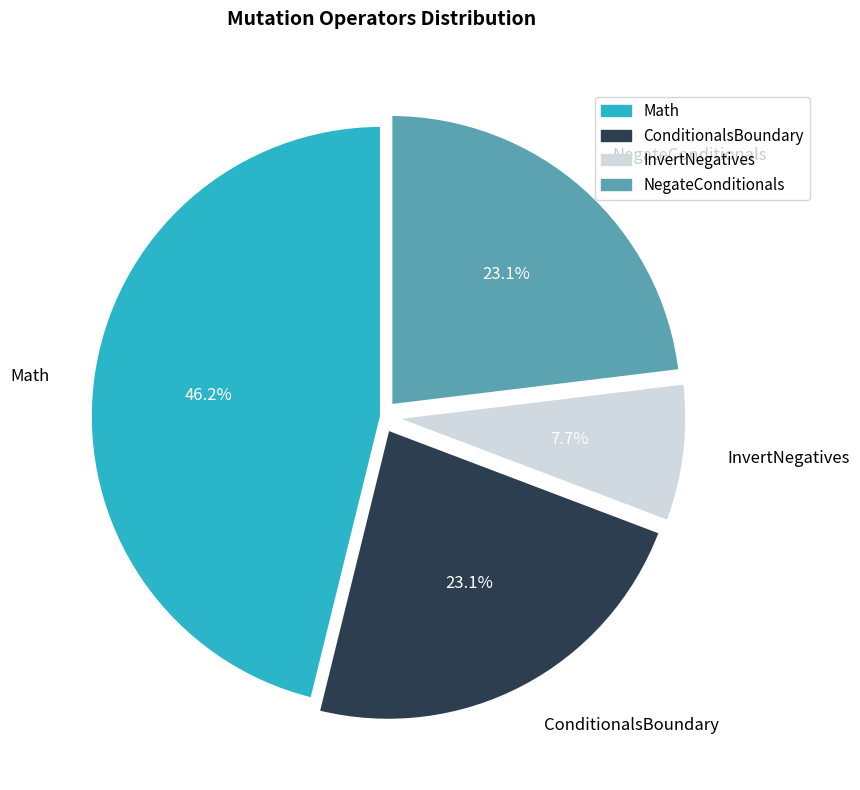

Approximately how many times larger is the value at NegateConditionals compared to Math?

0.5